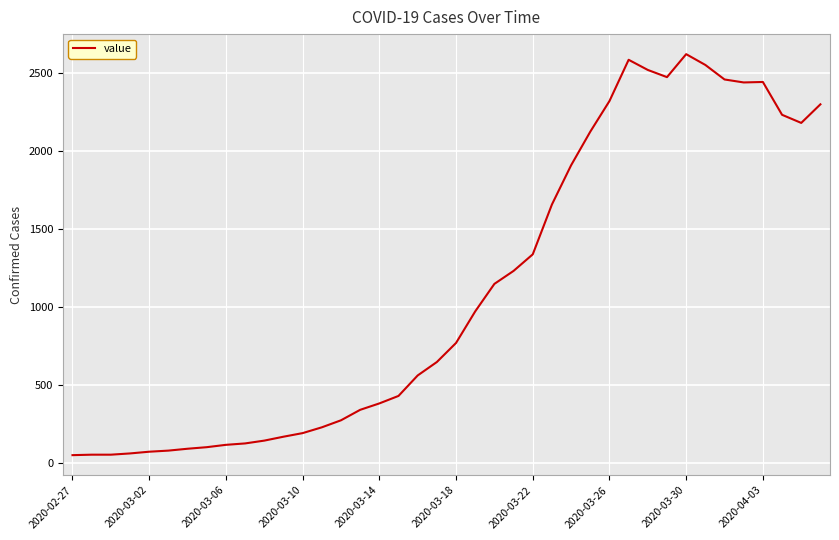

What is the greatest value displayed?

2619